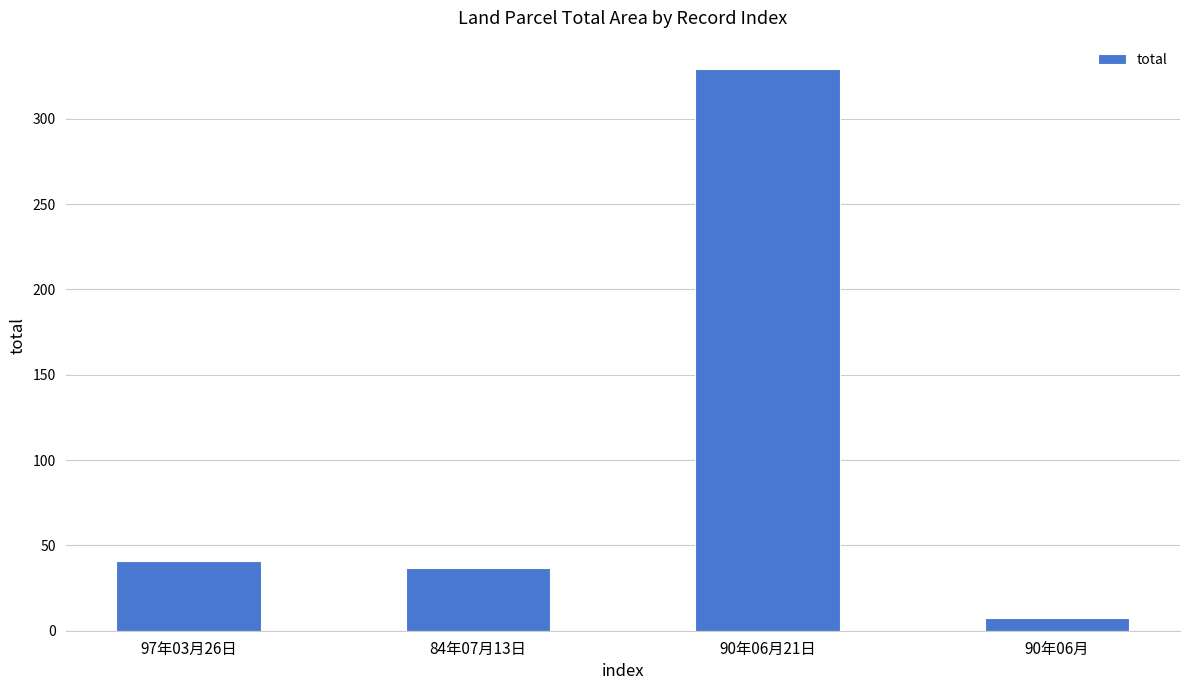

Reading left to right, extract all data points from this chart.

41.0	37.0	329.4	7.5